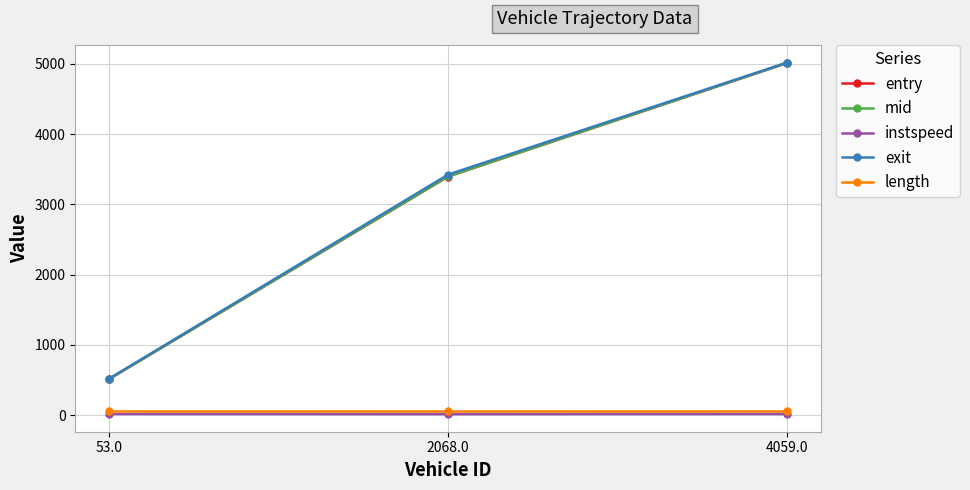

List the labels in order of exit value, smallest first.

53.0, 2068.0, 4059.0